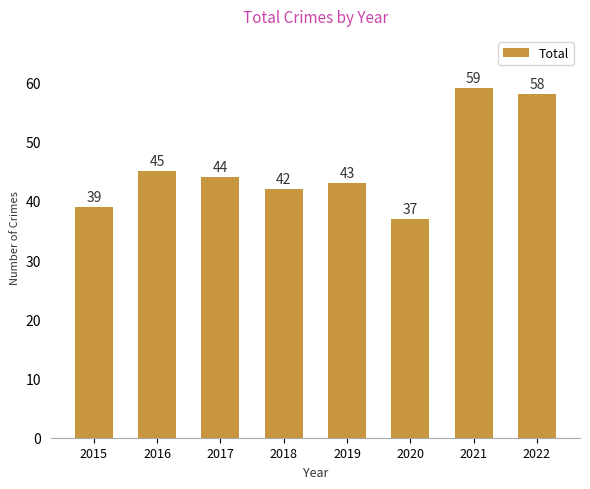

What is the approximate value at 2016?

45